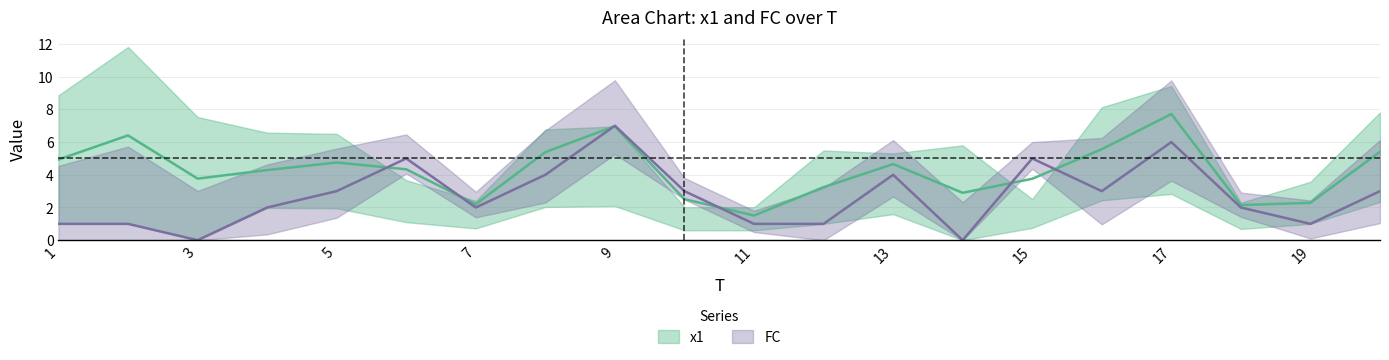

Between 10 and 7, which is larger?

10